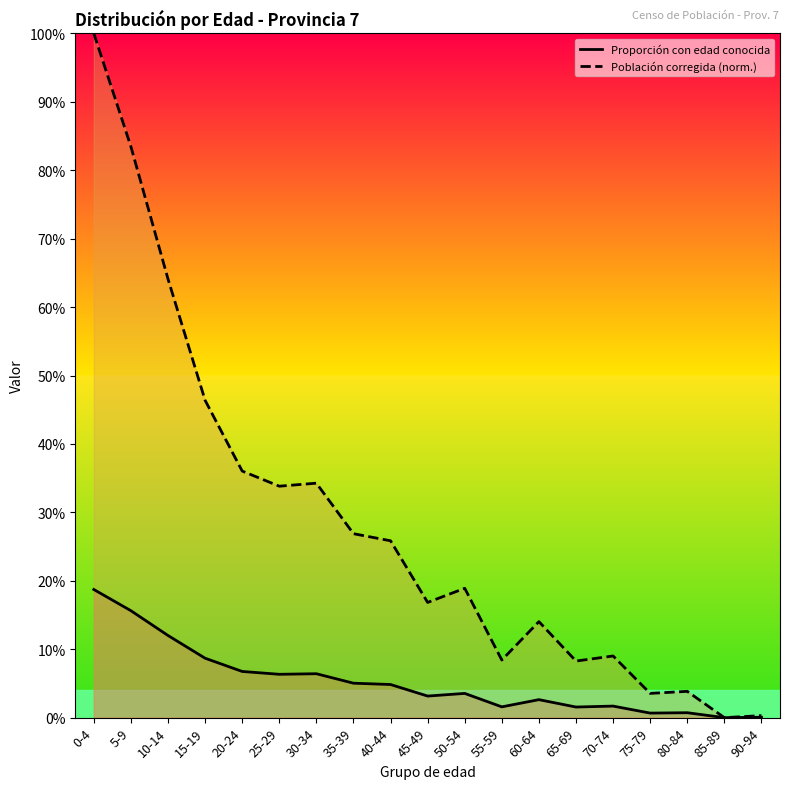

True or false: Proporción con edad conocida and Población corregida (norm.) cross at least once.

False